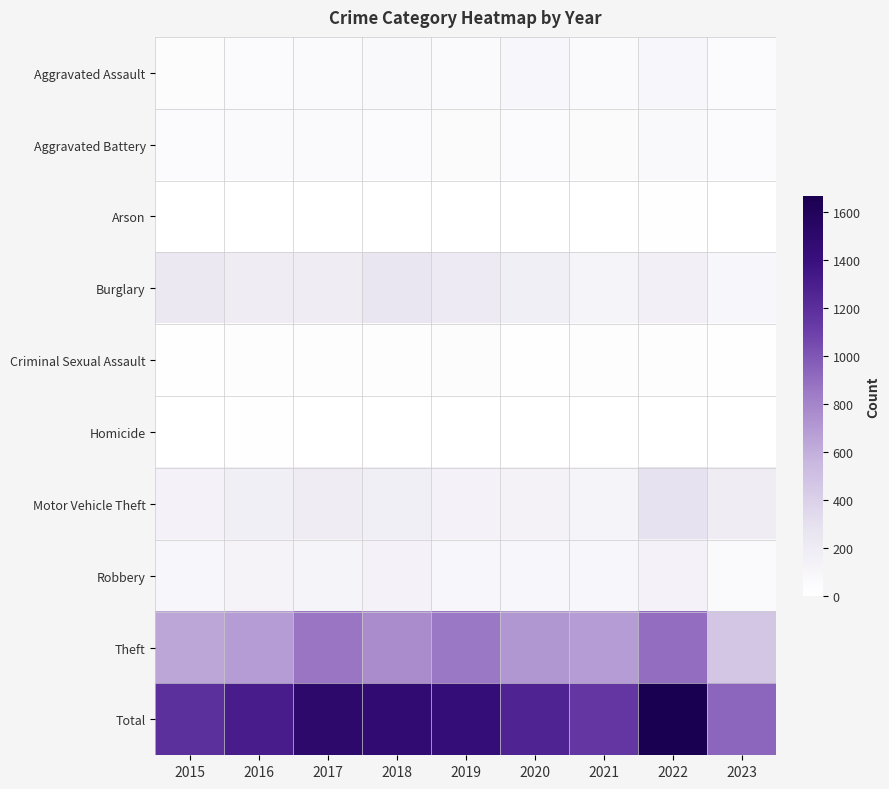

Reading left to right, what are all the values shown in this chart?

Aggravated Assault: 2015=31	2016=50	2017=59	2018=72	2019=61	2020=88	2021=58	2022=89	2023=51
Aggravated Battery: 2015=50	2016=60	2017=54	2018=52	2019=45	2020=48	2021=43	2022=66	2023=49
Arson: 2015=3	2016=3	2017=1	2018=6	2019=5	2020=4	2021=6	2022=7	2023=3
Burglary: 2015=236	2016=194	2017=192	2018=257	2019=221	2020=167	2021=117	2022=161	2023=91
Criminal Sexual Assault: 2015=13	2016=20	2017=19	2018=19	2019=29	2020=12	2021=24	2022=19	2023=13
Homicide: 2015=4	2016=8	2017=2	2018=5	2019=3	2020=6	2021=2	2022=6	2023=3
Motor Vehicle Theft: 2015=125	2016=163	2017=191	2018=164	2019=125	2020=134	2021=113	2022=291	2023=194
Robbery: 2015=87	2016=123	2017=115	2018=130	2019=89	2020=94	2021=95	2022=125	2023=62
Theft: 2015=641	2016=689	2017=873	2018=767	2019=855	2020=714	2021=691	2022=905	2023=467
Total: 2015=1190	2016=1310	2017=1506	2018=1472	2019=1433	2020=1267	2021=1149	2022=1669	2023=933